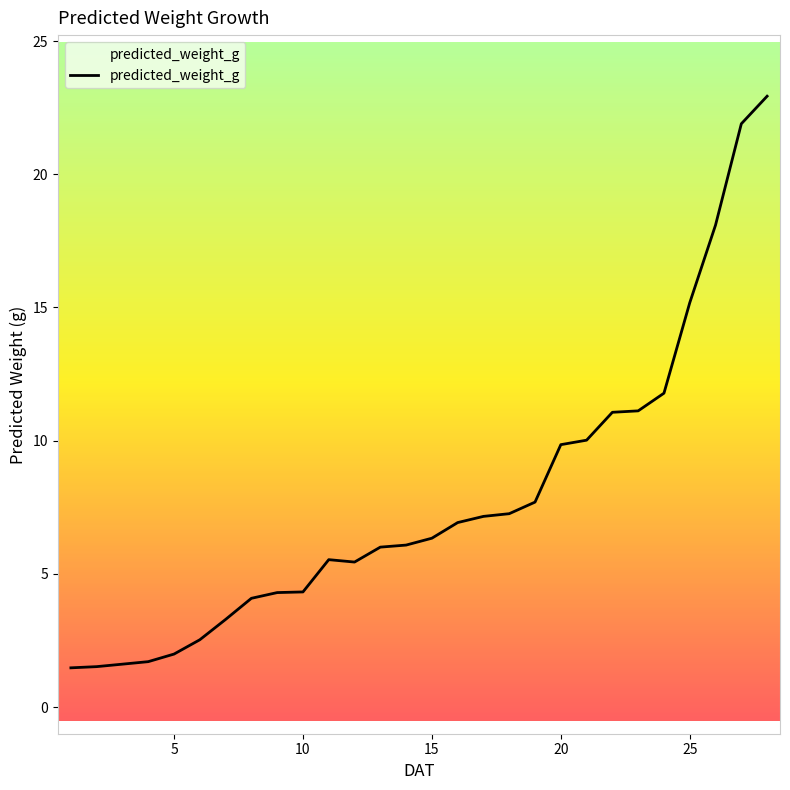

What is the difference between the maximum and minimum values?

21.5